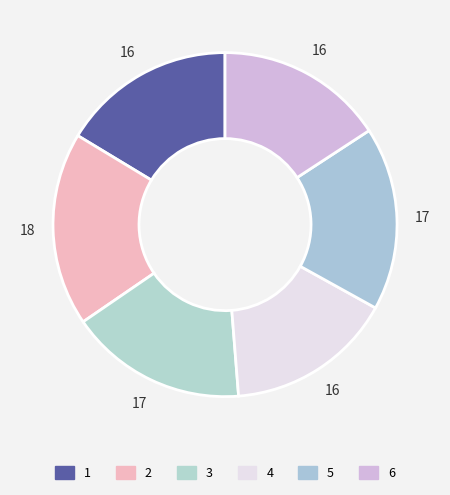

Does 6 account for over 50% of the chart?

No